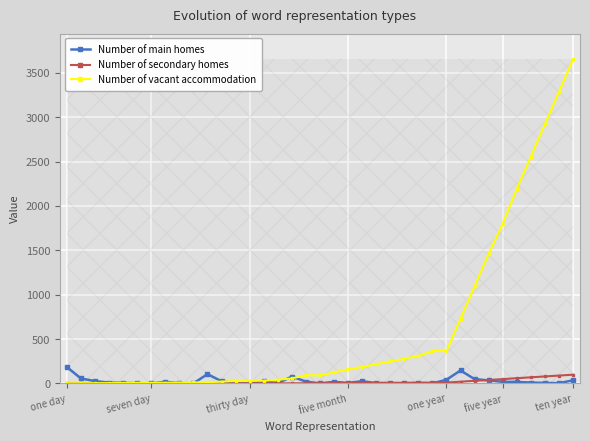

What are all the series names shown in the legend?

Number of main homes, Number of secondary homes, Number of vacant accommodation